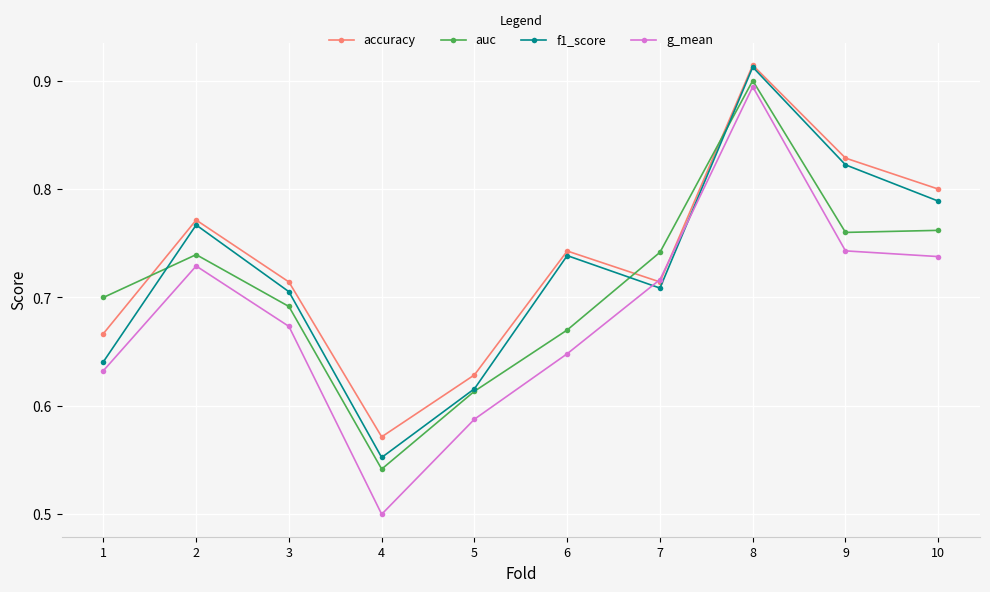

Is it true that auc equals 1.4 at 8?

False